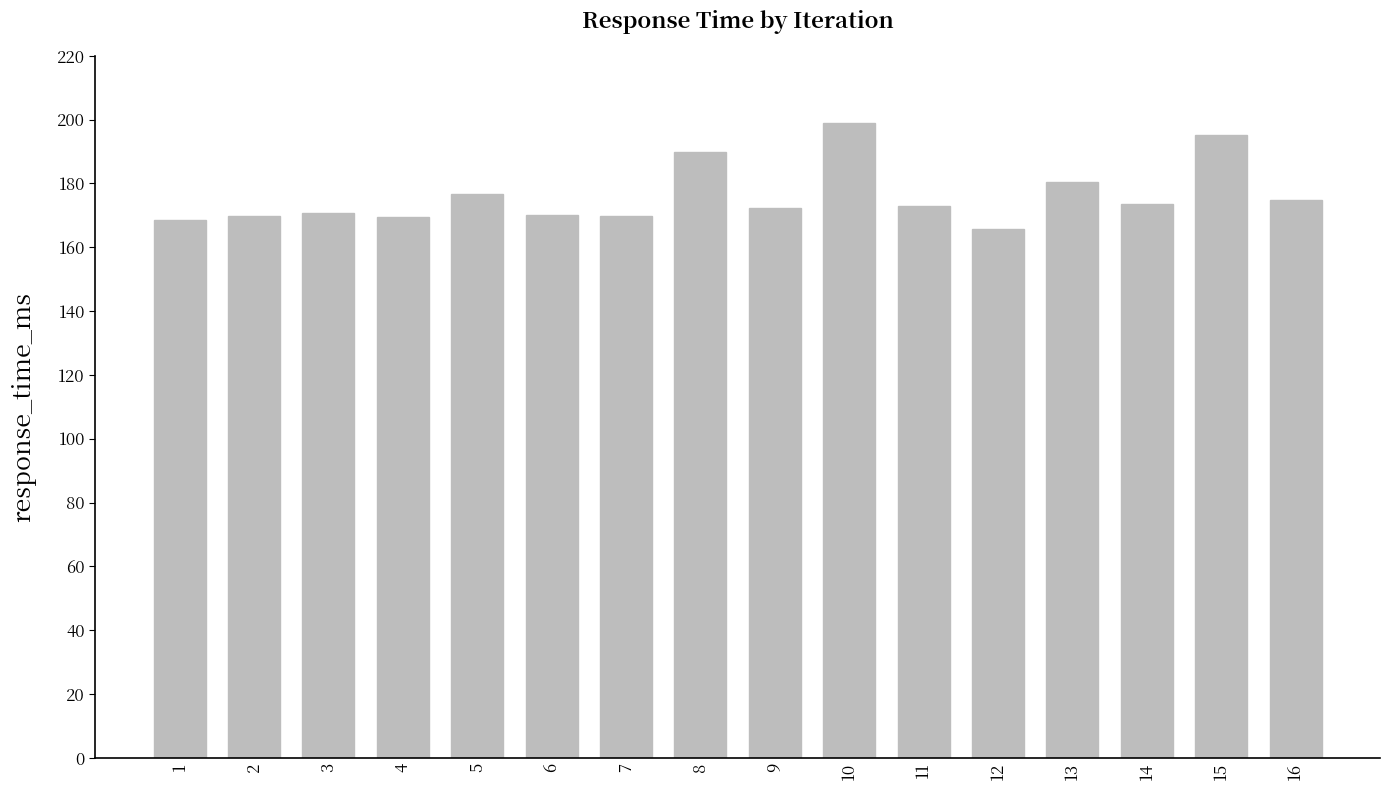

How many bars are there in total?

16